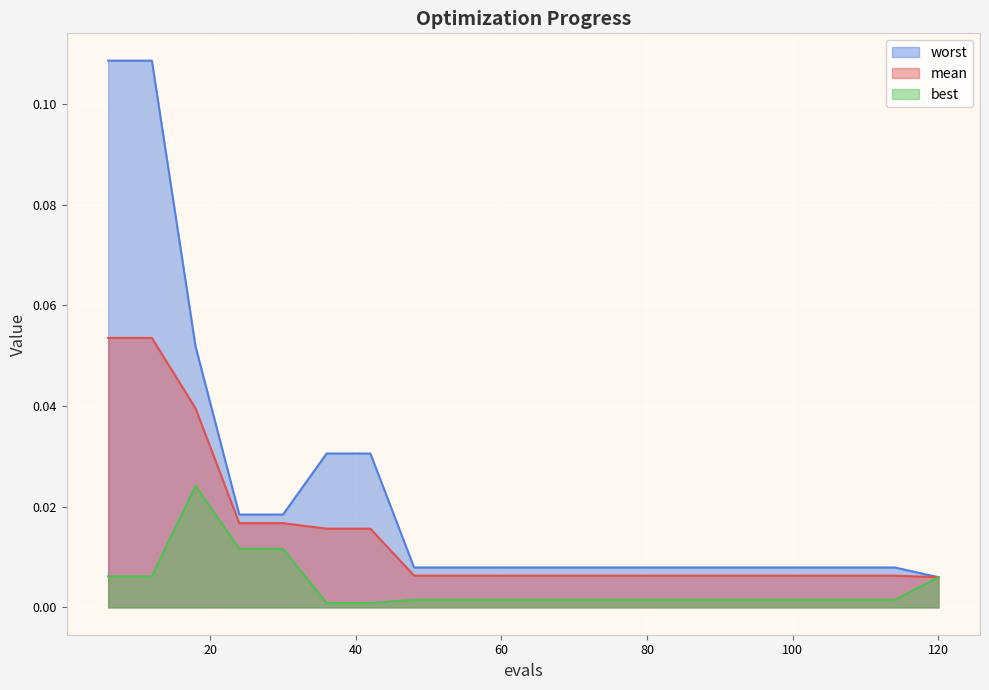

Which category has the lowest value across all series?

36